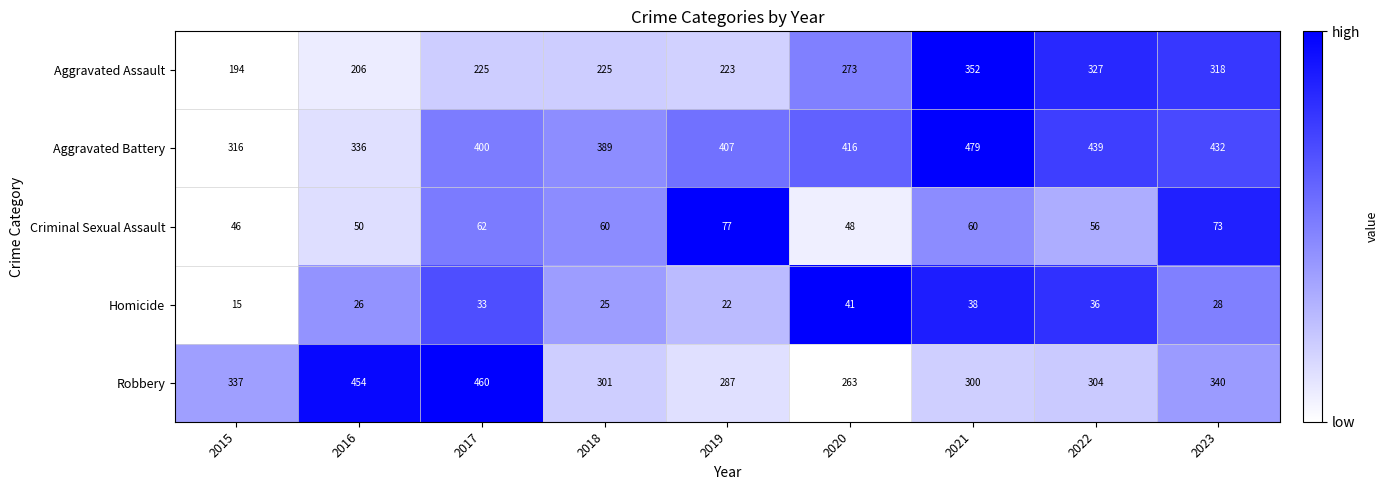

True or false: Aggravated Assault has a value of 150 at 2021.

False